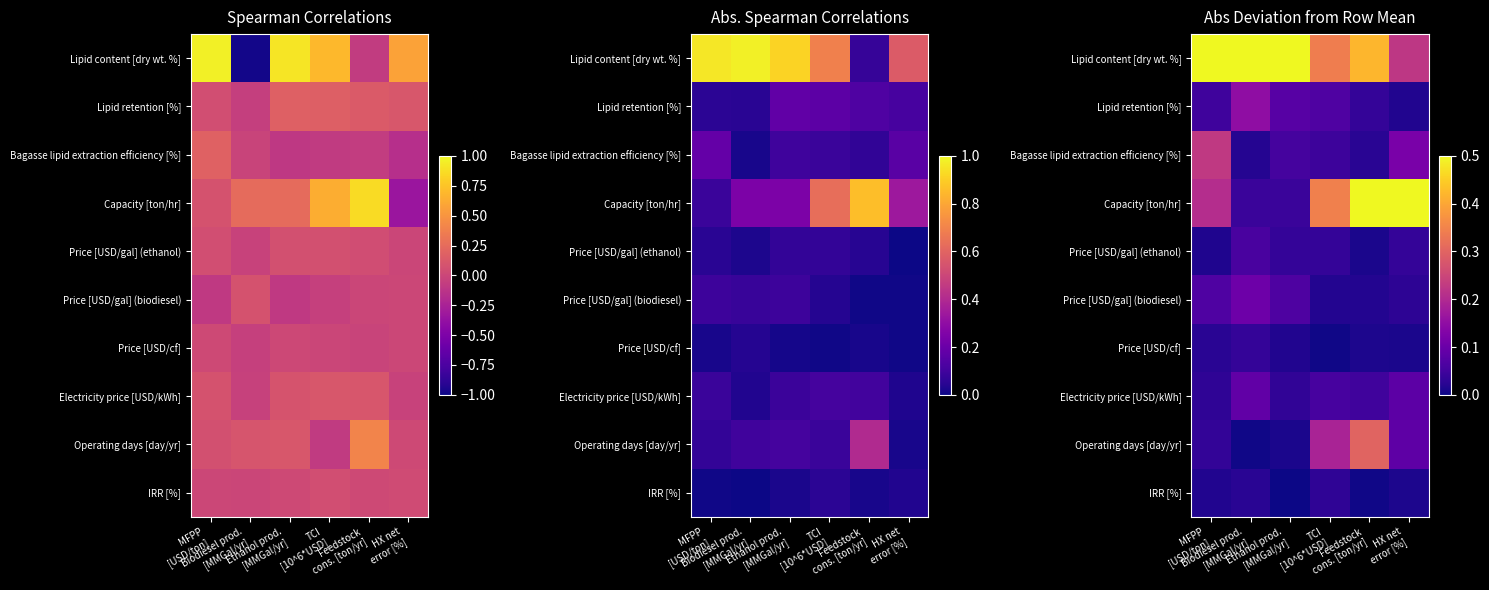

True or false: Electricity price [USD/kWh] has a value of 0.1 at Feedstock cons. [ton/yr].

True